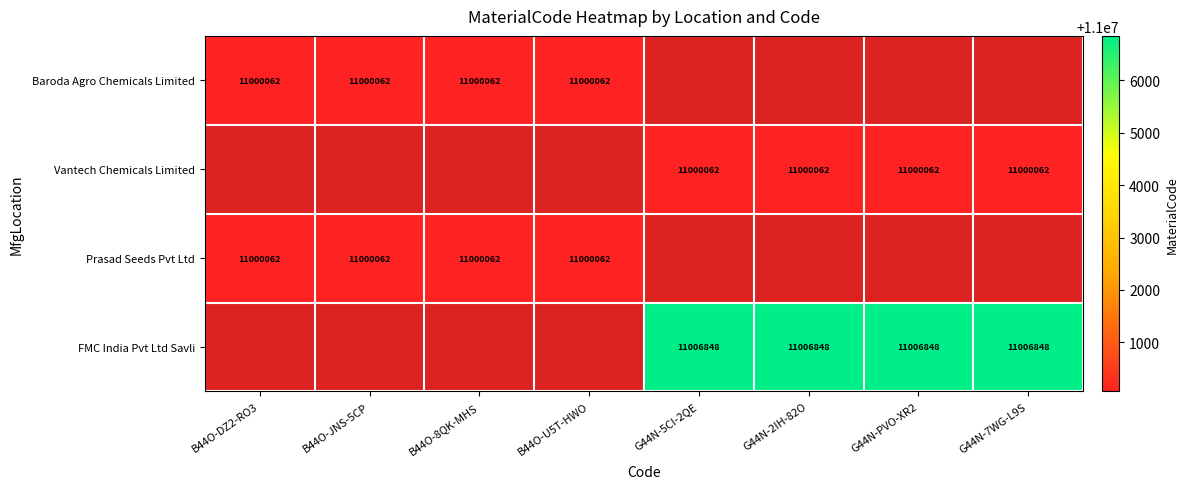

True or false: Vantech Chemicals Limited has a value of 15619134 at G44N-2IH-82O.

False